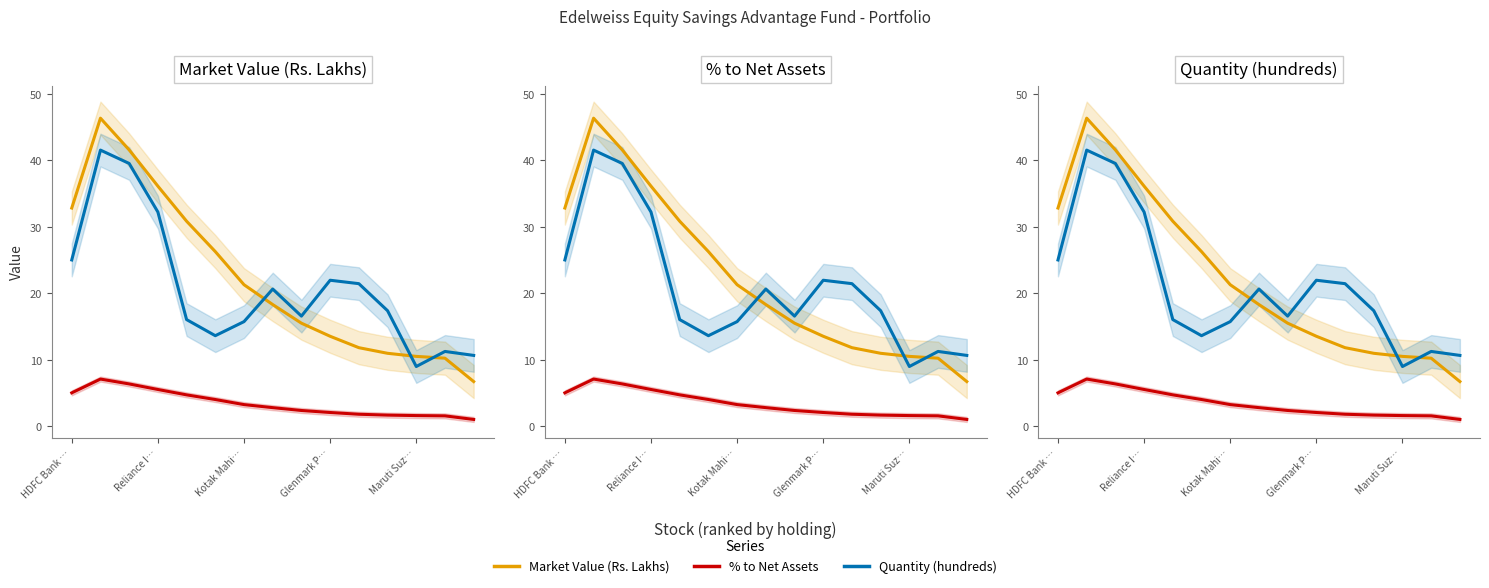

At how many categories does at least one series exceed 23?

6